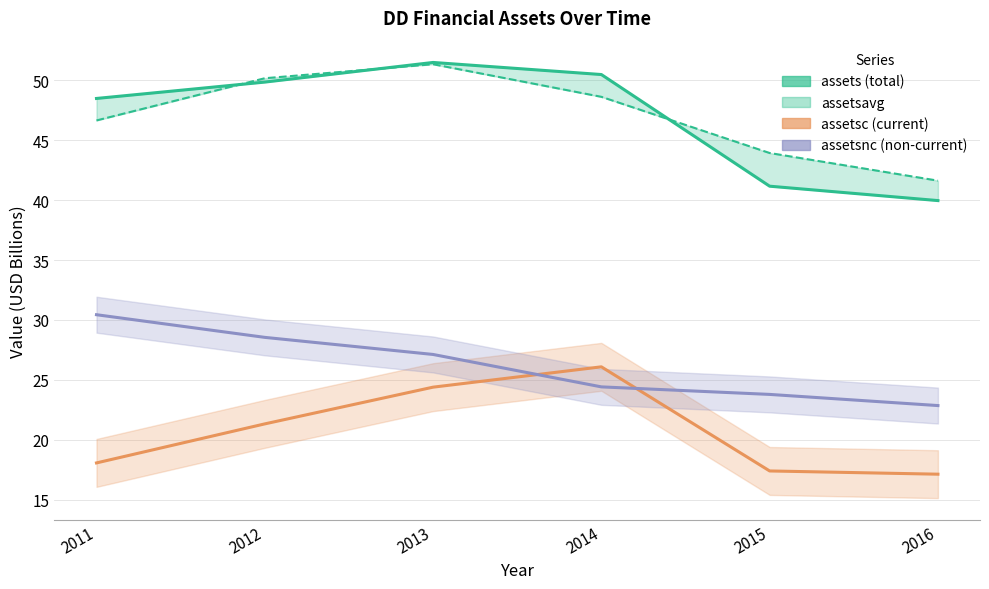

At which category is the sum across all series the highest?

2013